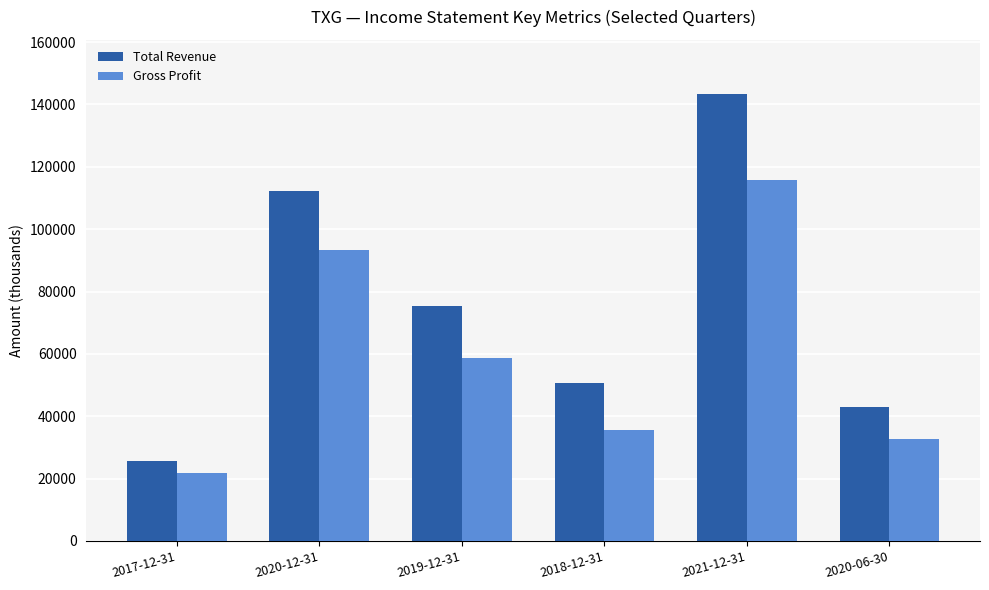

The value of Gross Profit at 2020-12-31 is 131255. True or false?

False